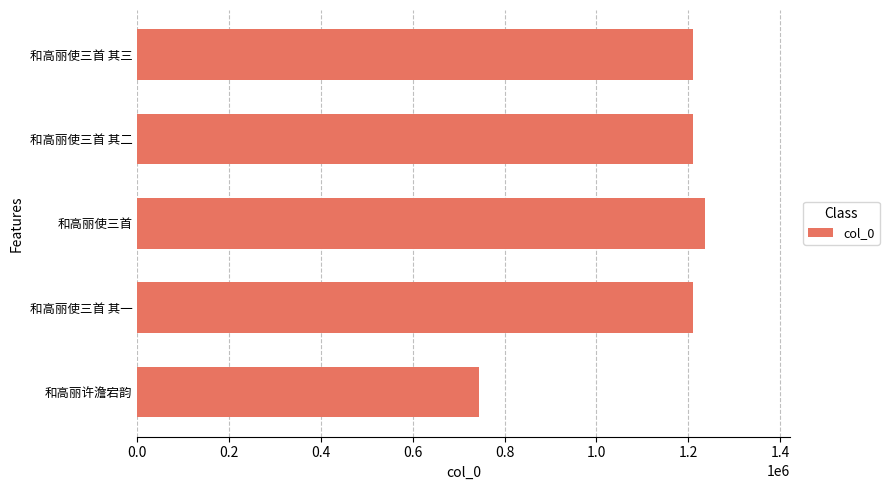

Is it true that the value at 和高丽许澹宕韵 is 402073?

False